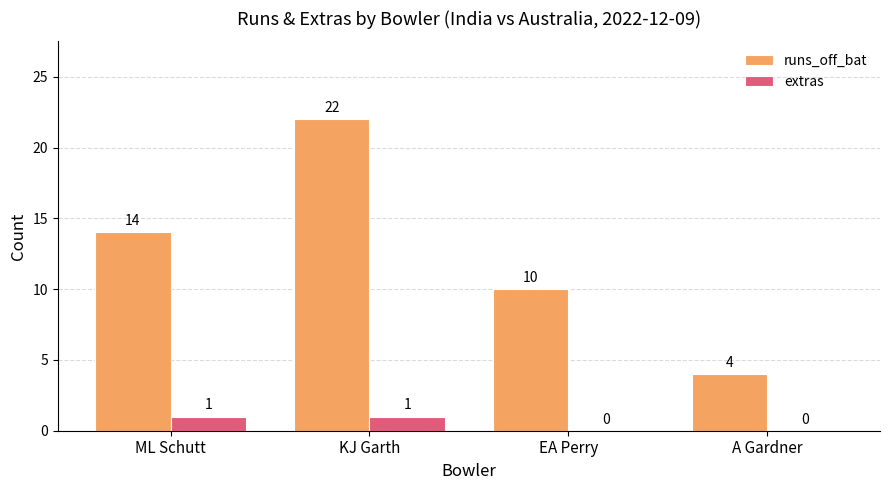

Is it true that runs_off_bat equals 13 at EA Perry?

False